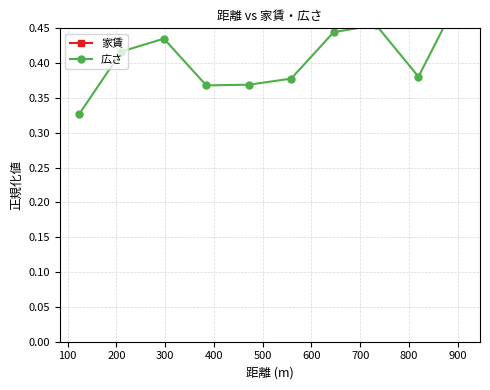

At which category is the sum across all series the highest?

900